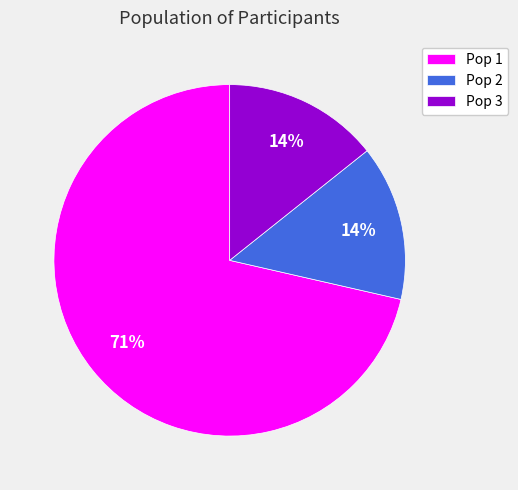

Combined, do Pop 2 and Pop 3 account for over 50%?

No